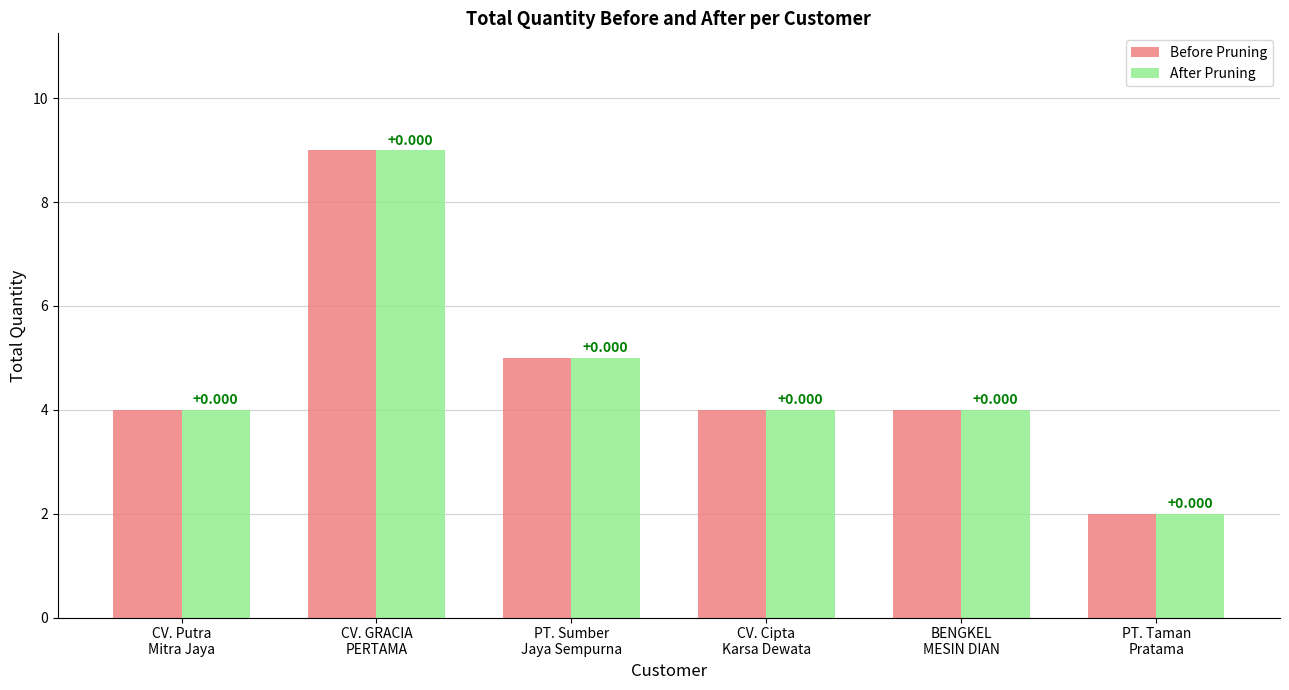

How many After Pruning values are between 4 and 5?

4